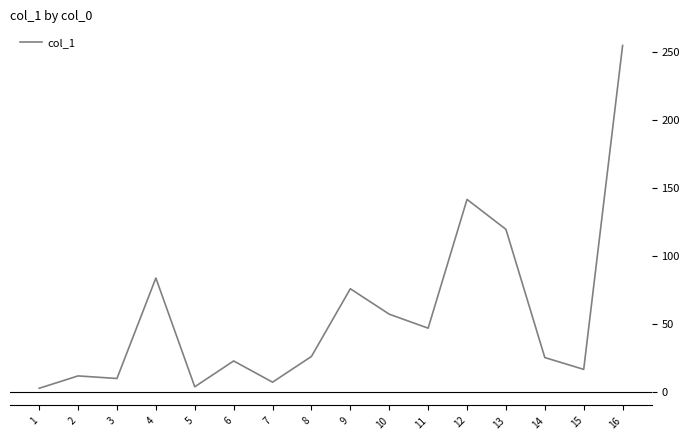

What is the greatest value displayed?

254.7